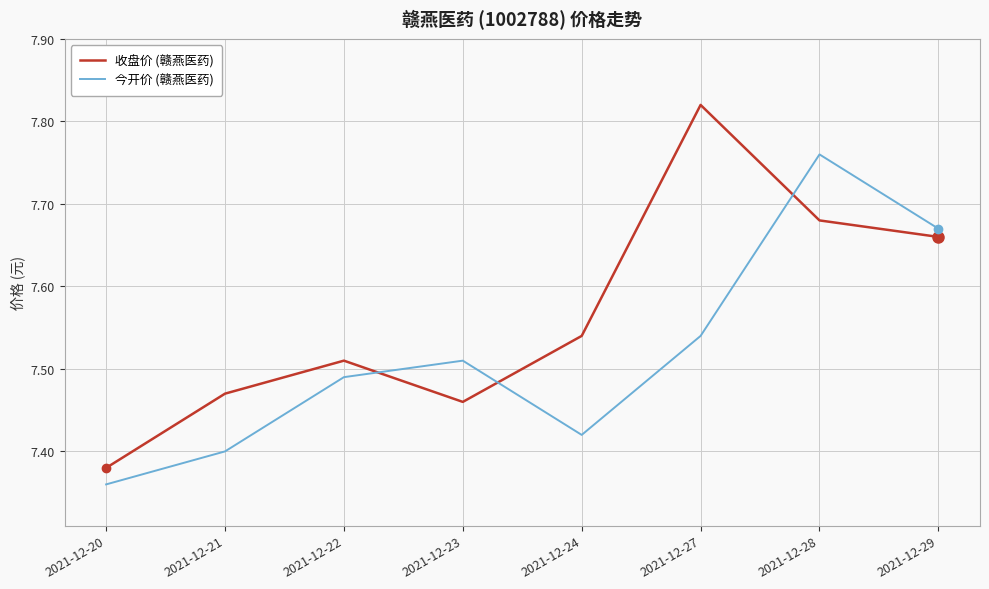

Does the chart have visible grid lines?

Yes